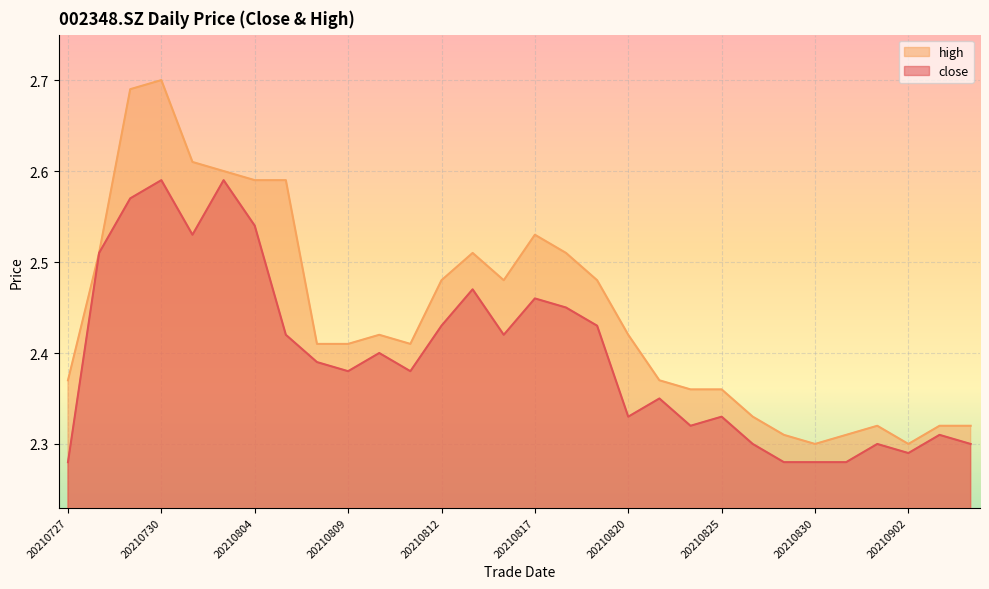

True or false: high has a value of 4.0 at 20210825.

False